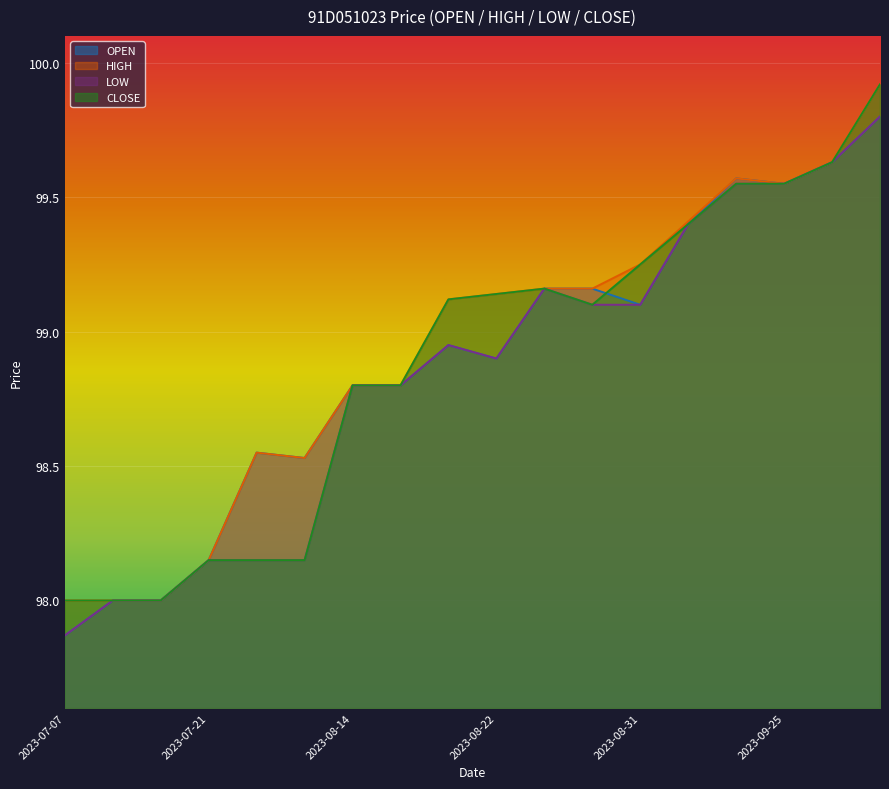

The LOW series shows 98.0 at 2023-07-10. True or false?

True